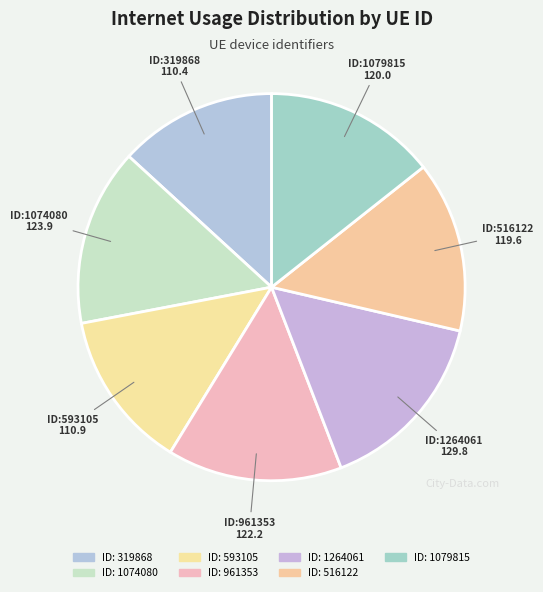

Which category has the biggest portion of the pie?

1264061